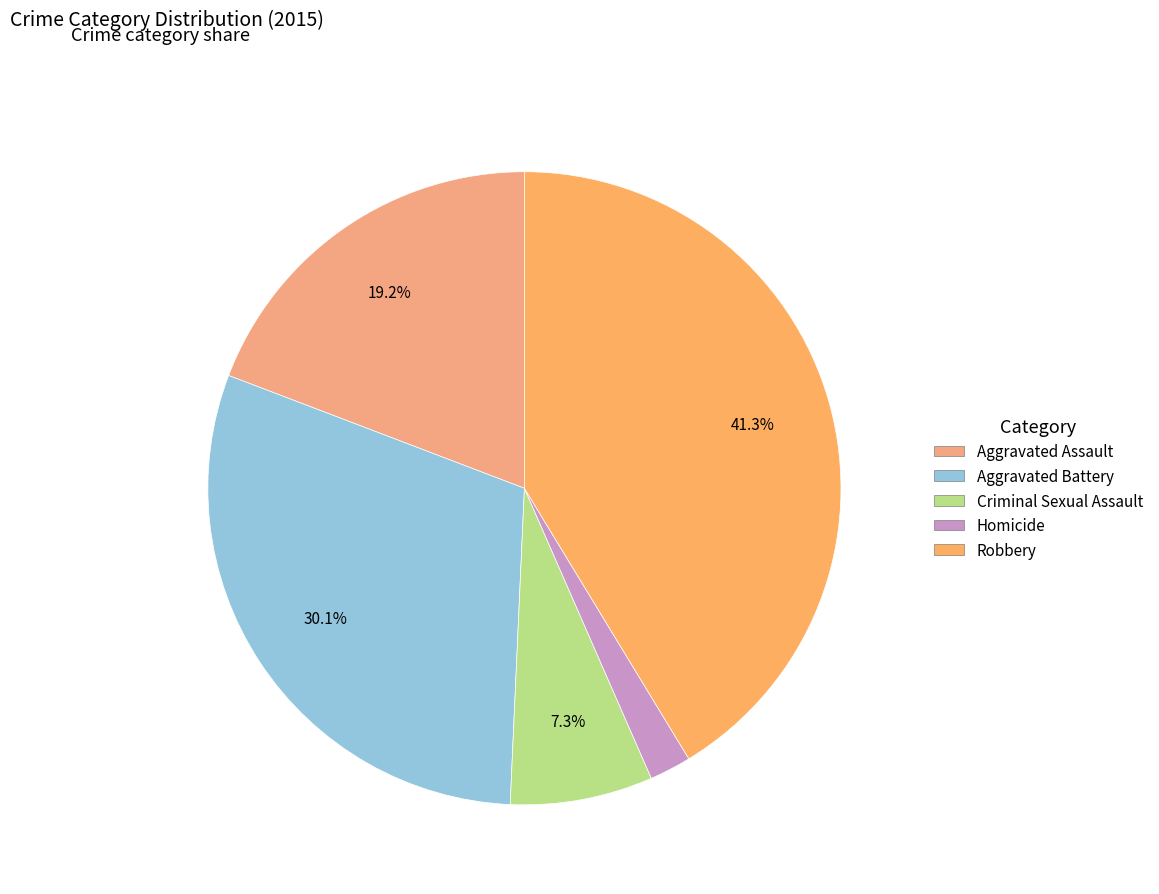

Which category has the biggest portion of the pie?

Robbery